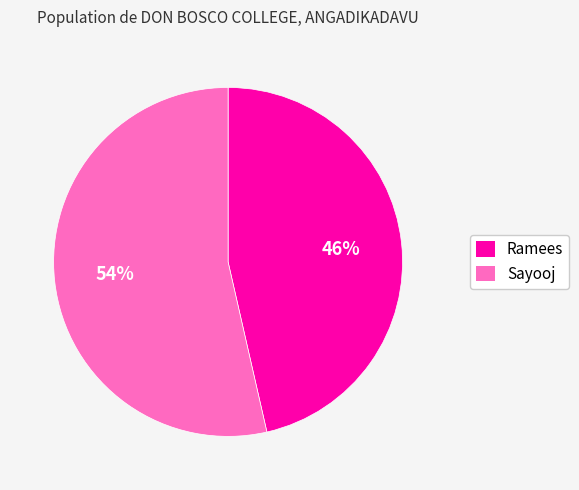

To the nearest percent, what is the combined percentage of Sayooj and Ramees?

100%